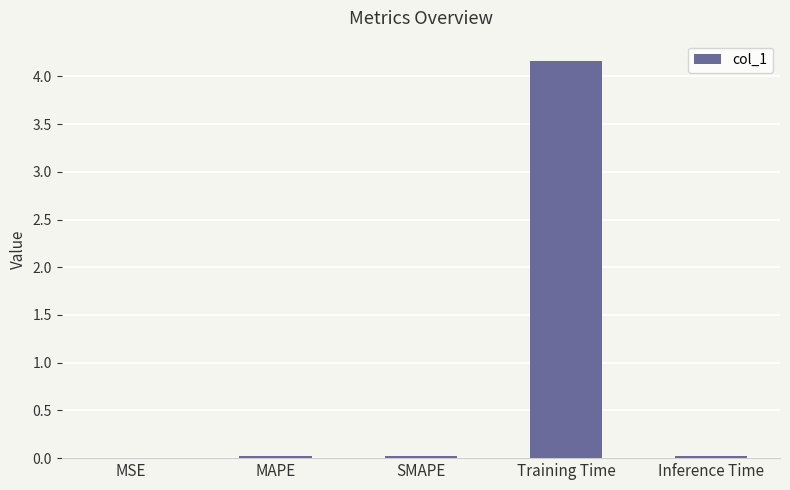

True or false: the data shows 0.0 at Inference Time.

True